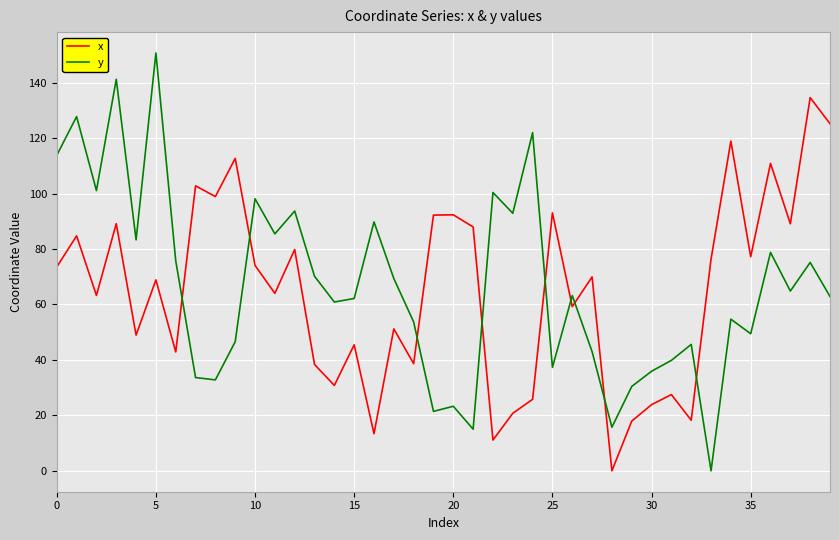

True or false: x and y cross at least once.

True